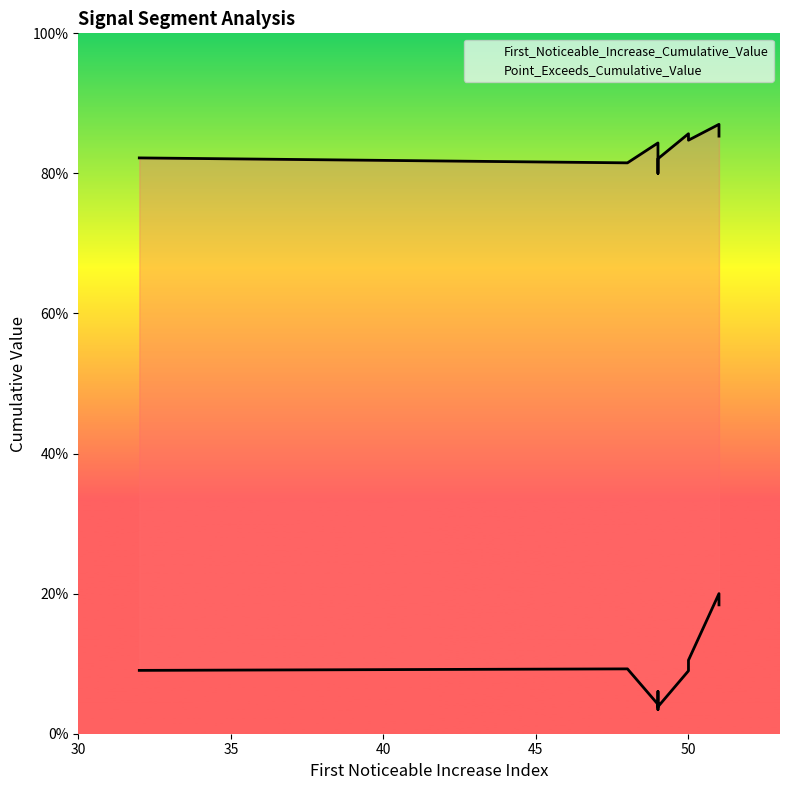

How many categories are shown in the chart?

10